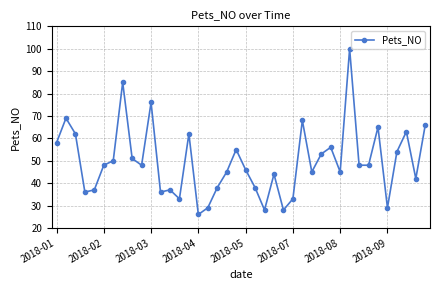

What is the average value?

50